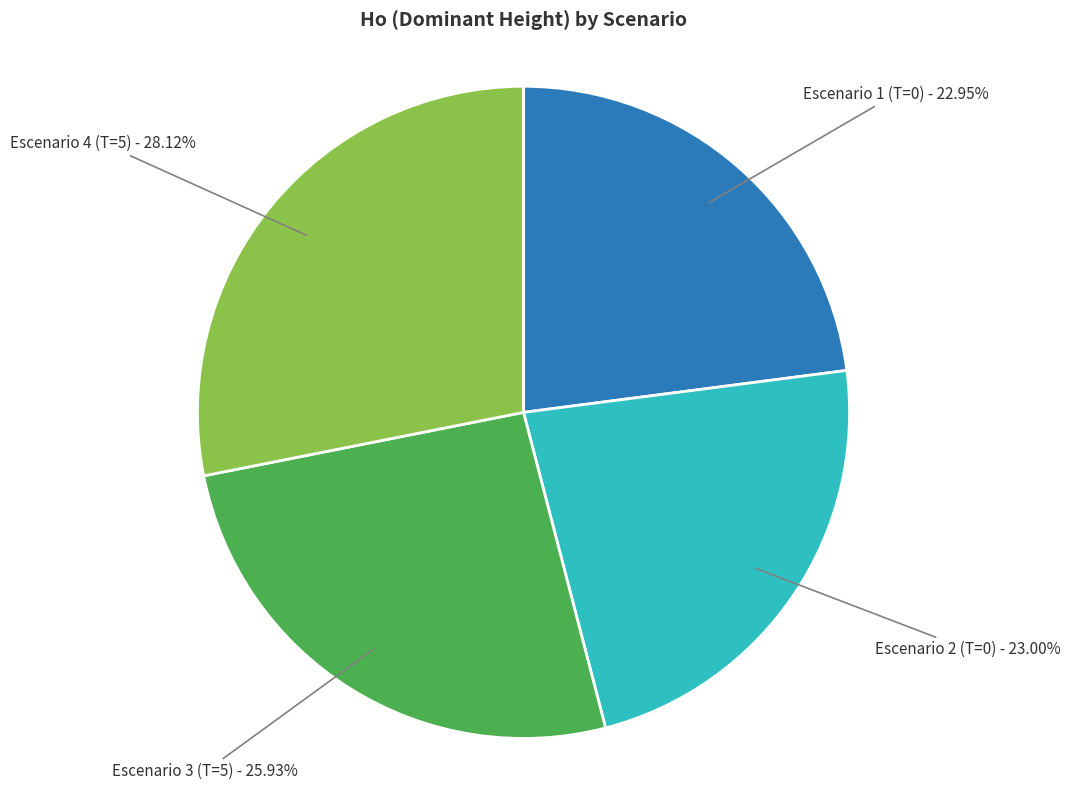

Does any single category account for the majority?

No